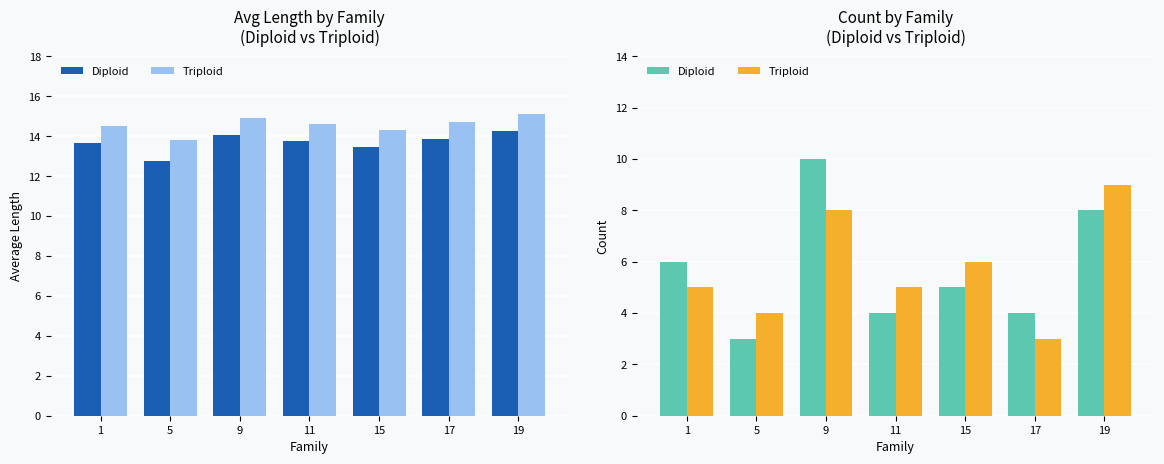

How many data points in Triploid are less than 5?

2